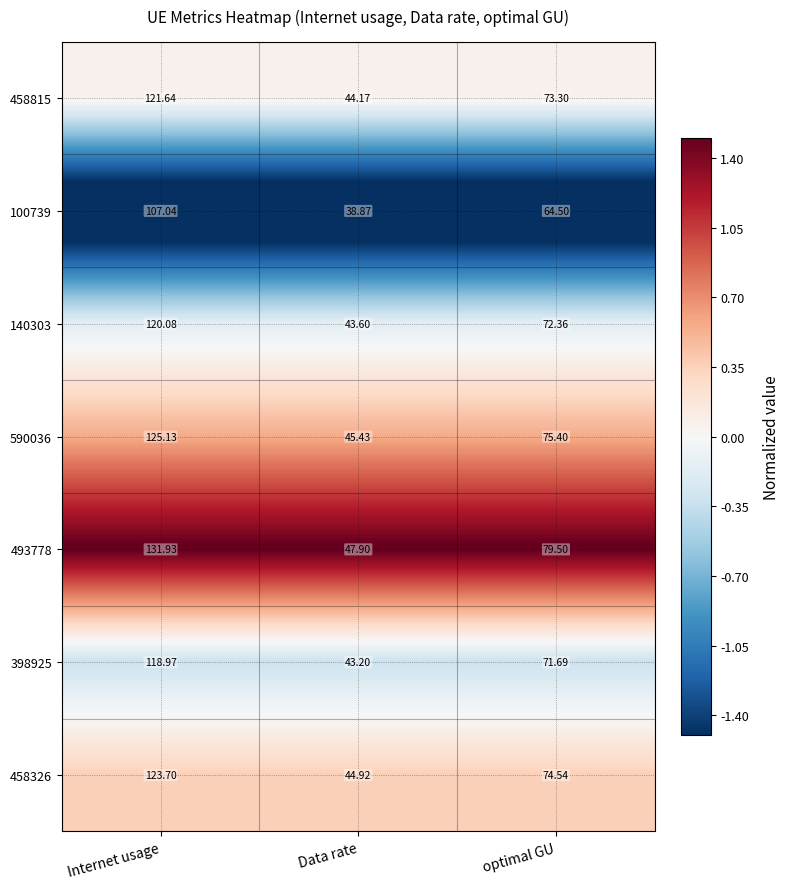

What is the minimum value shown in the chart?

38.9